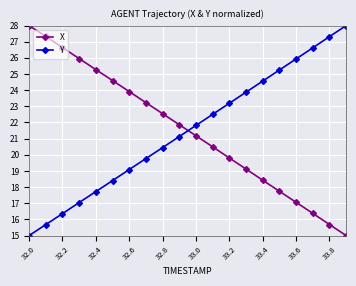

What are all the series names shown in the legend?

X, Y